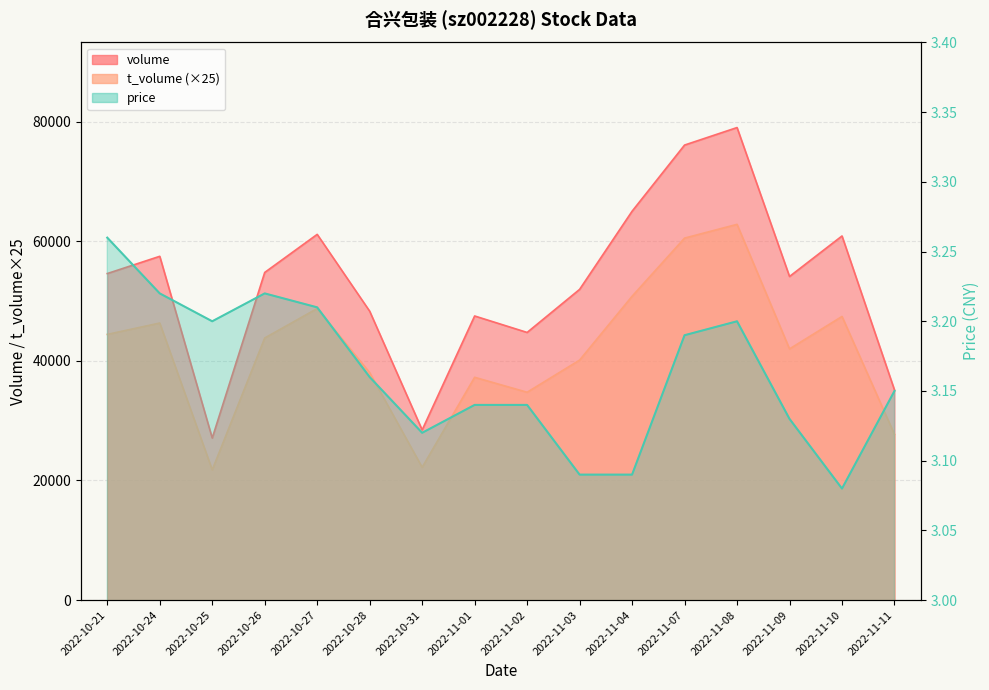

The t_volume series shows 69700.8 at 2022-10-27. True or false?

False